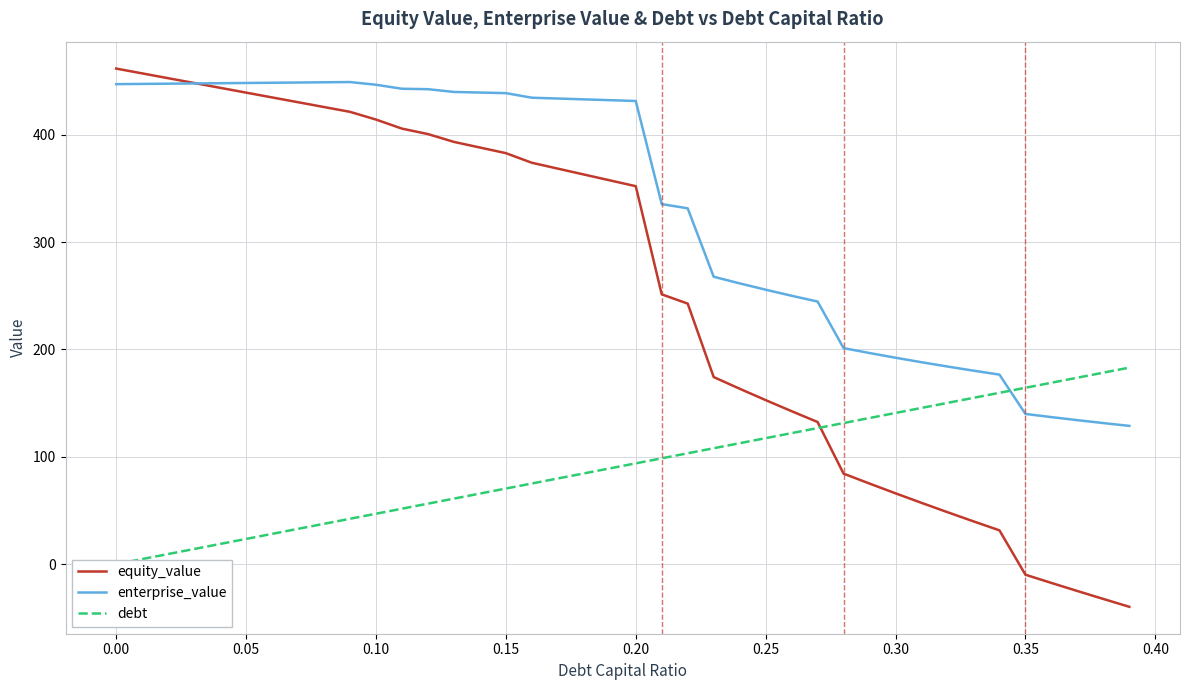

What is the difference between the maximum and minimum values in the enterprise_value series?

320.4